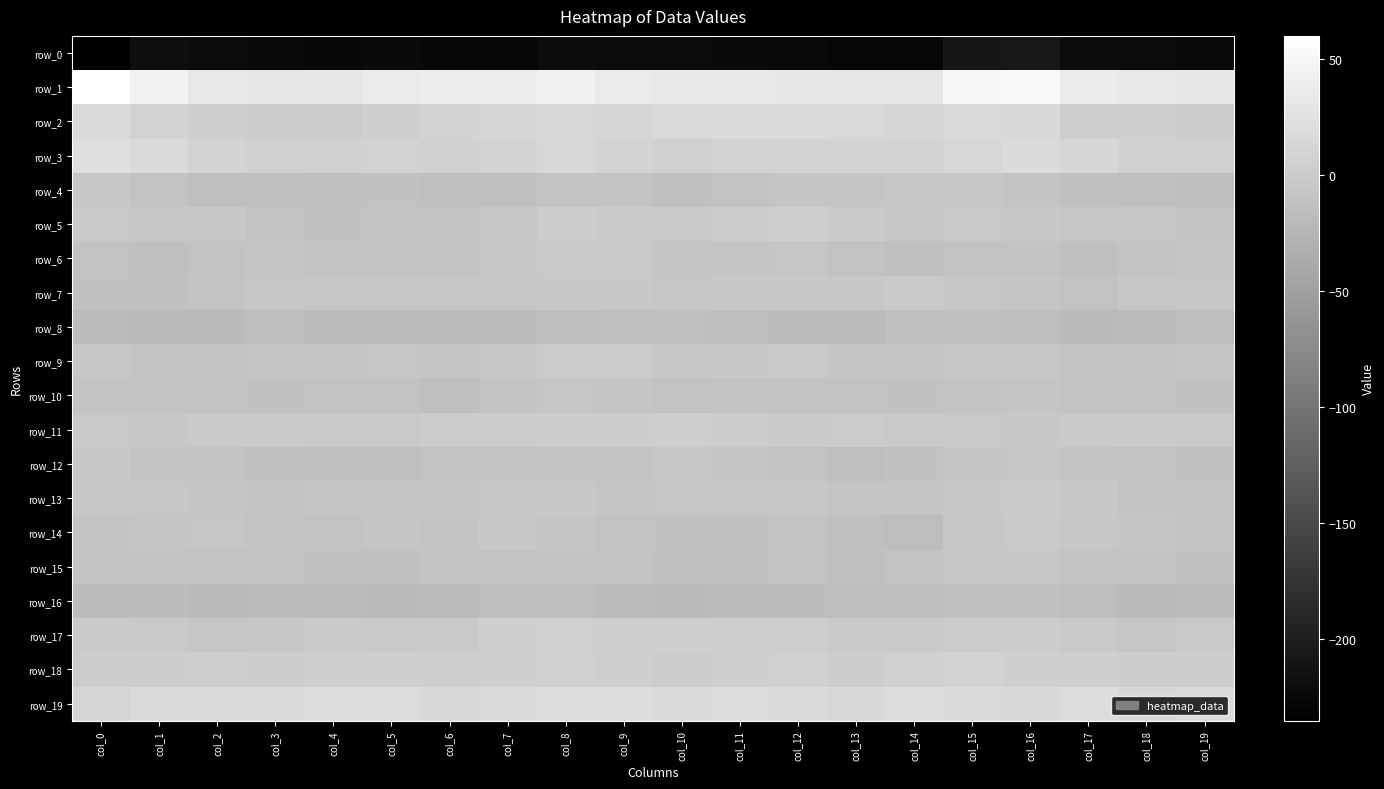

What is the smallest value displayed?

-235.1